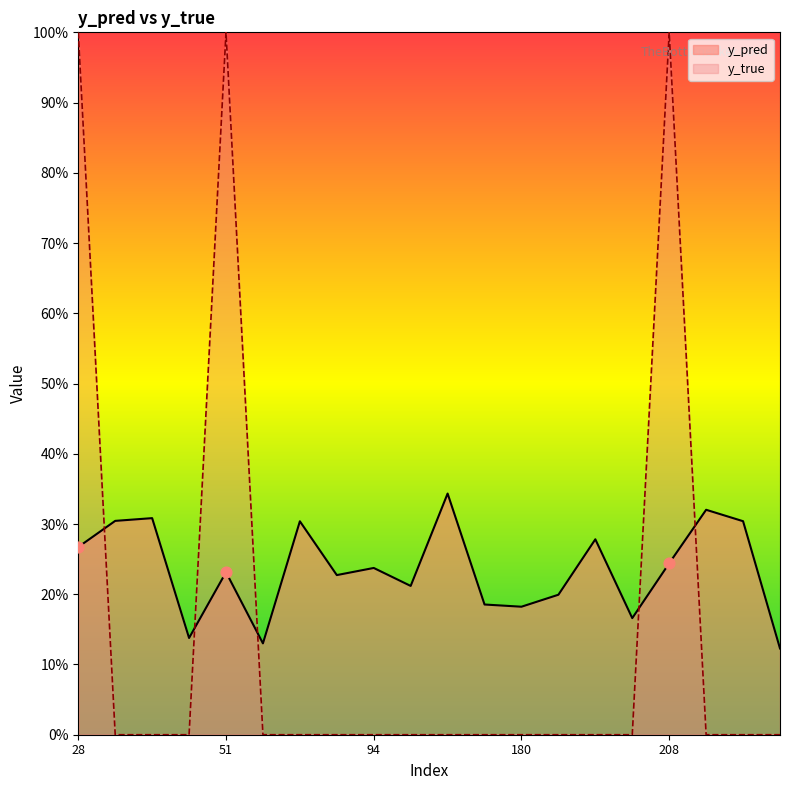

What is the total value across all series at 133?

0.3